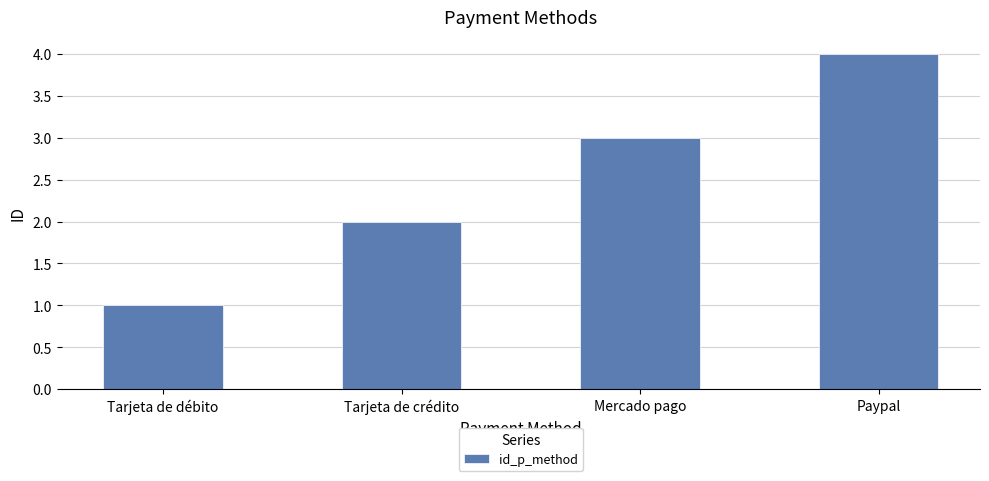

How many categories are shown in the chart?

4